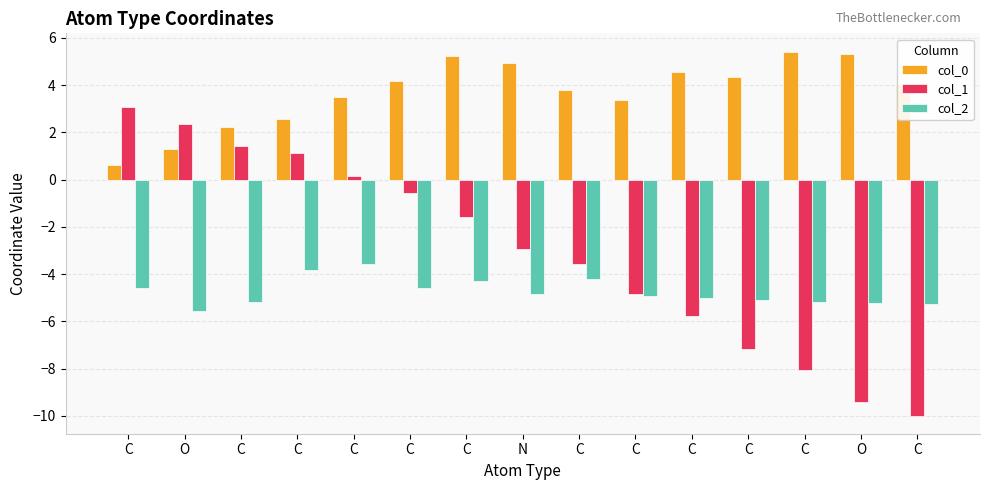

Count the number of data series in this chart.

3